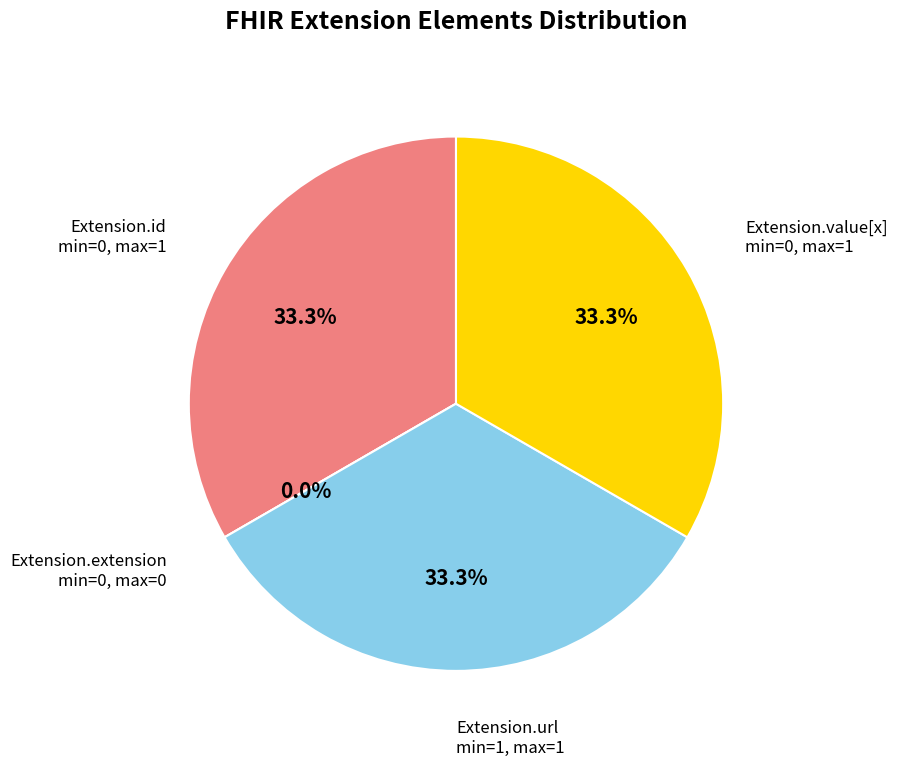

What percentage is the Extension.url slice, to the nearest percent?

33%